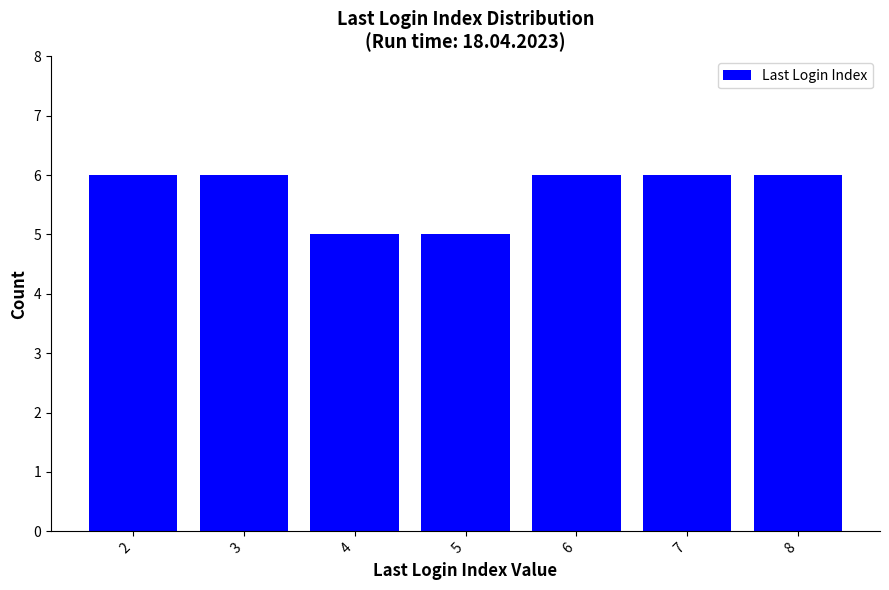

What is the maximum value shown in the chart?

6